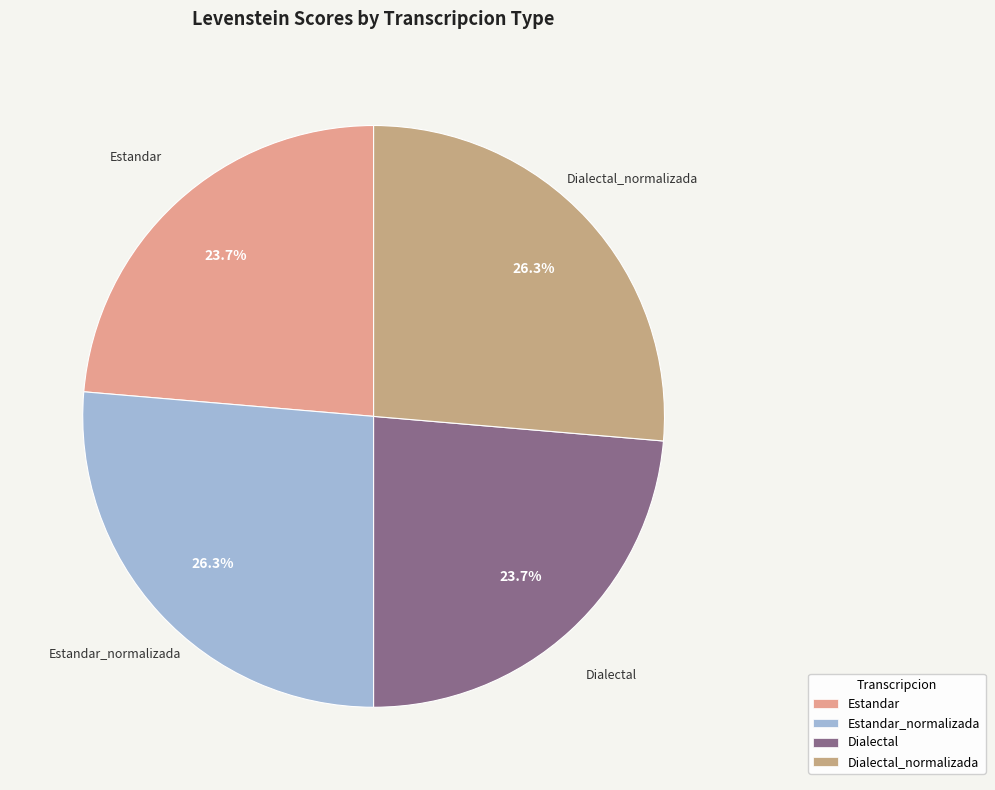

The Dialectal_normalizada slice represents 41% of the pie. True or false?

False